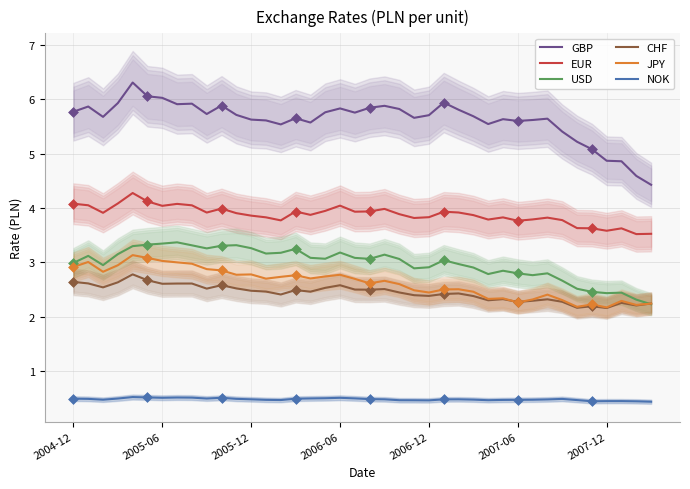

Which series has the largest total across all categories?

GBP